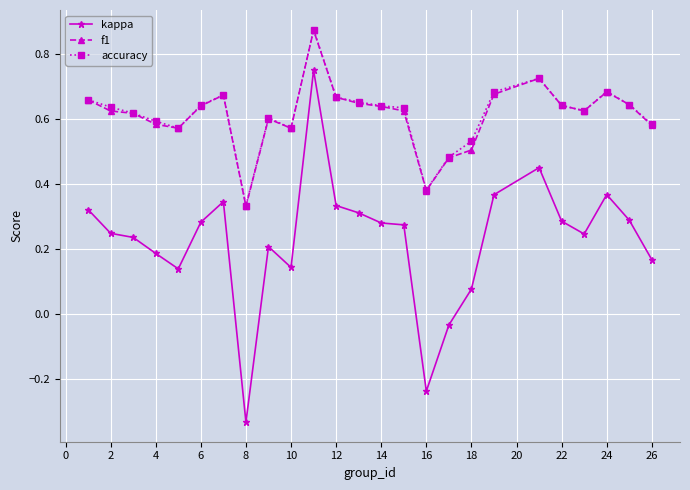

What is the sum of all kappa values?

5.7